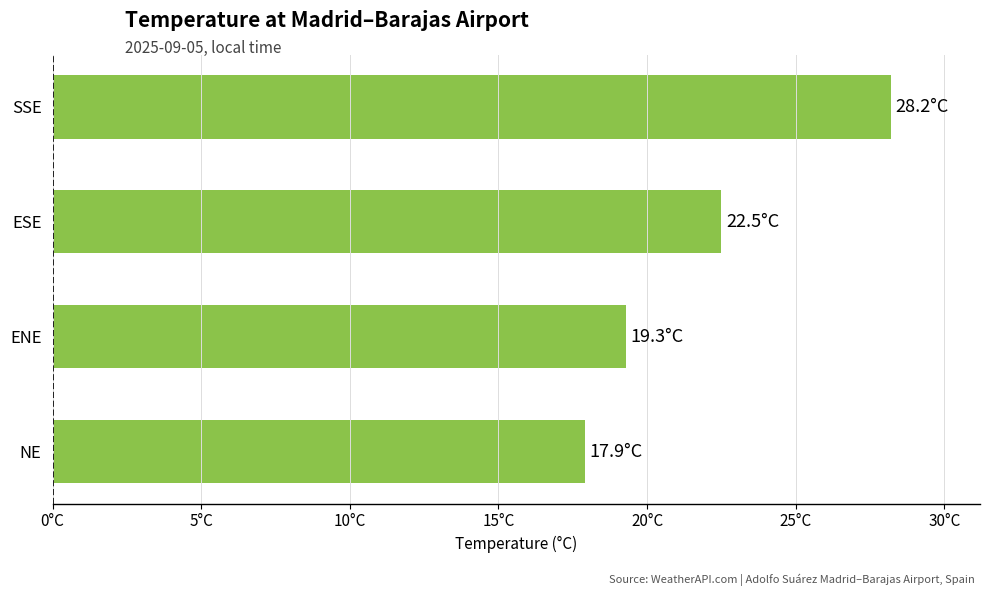

Rank the categories by value from highest to lowest.

SSE, ESE, ENE, NE